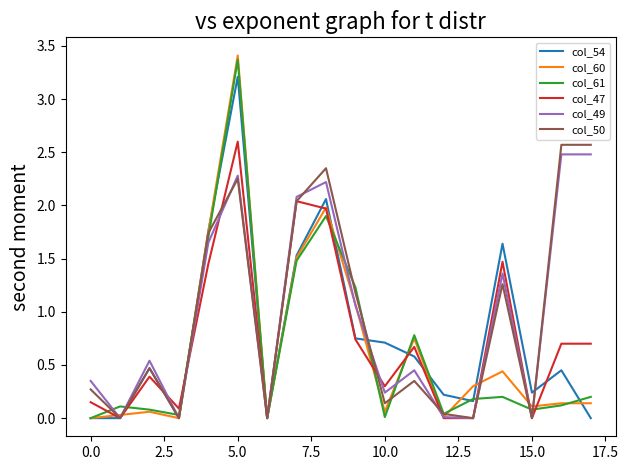

What is the greatest value displayed?

3.4